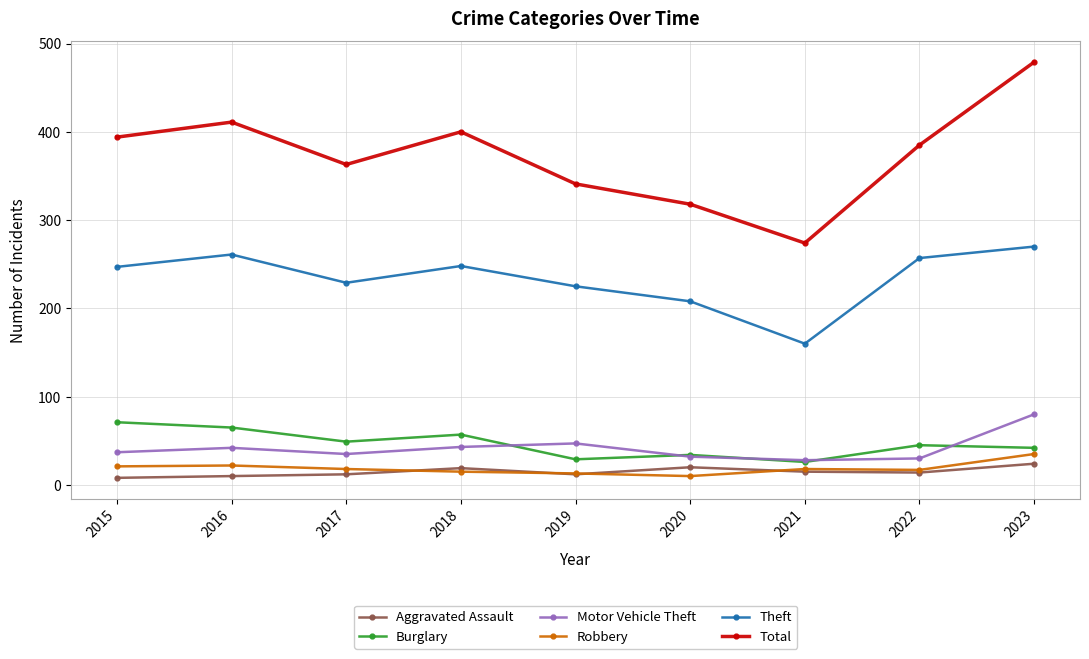

What is the average value of the Burglary series?

46